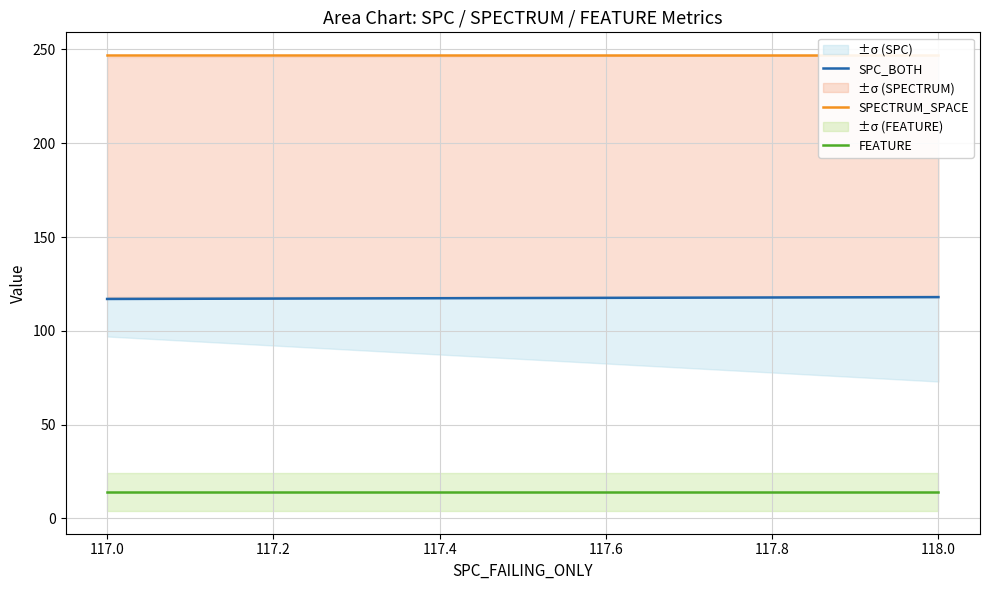

At how many categories does at least one series exceed 90?

3